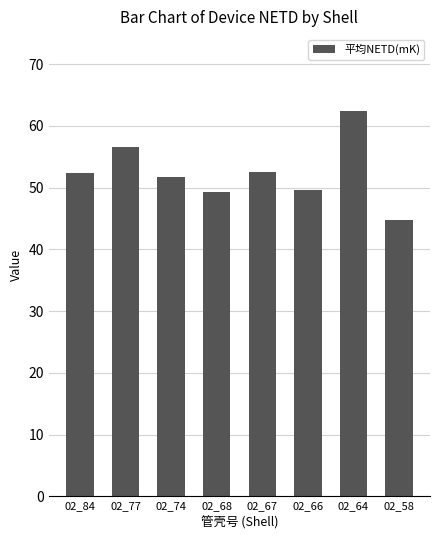

What is the average value?

52.4